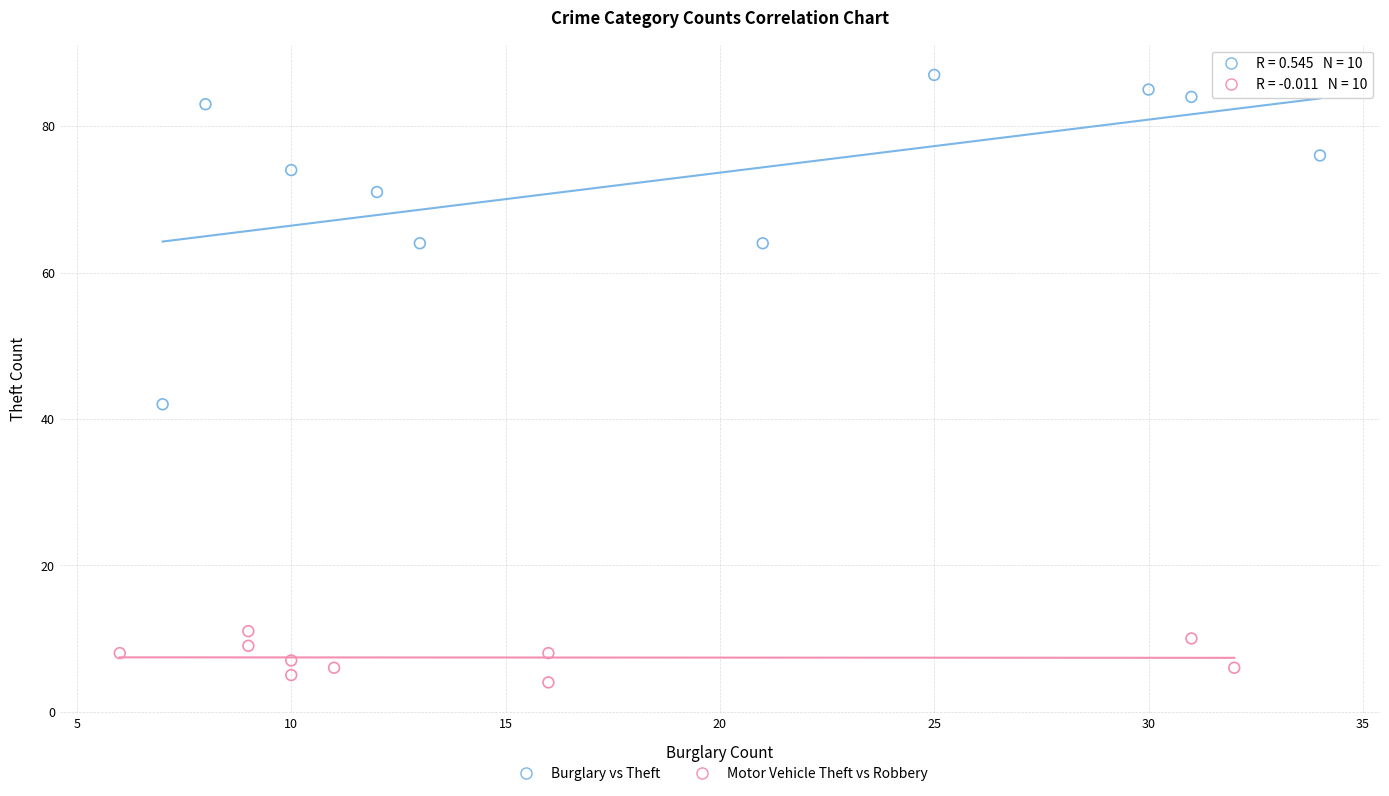

Which series has the widest spread of Y values?

Burglary vs Theft